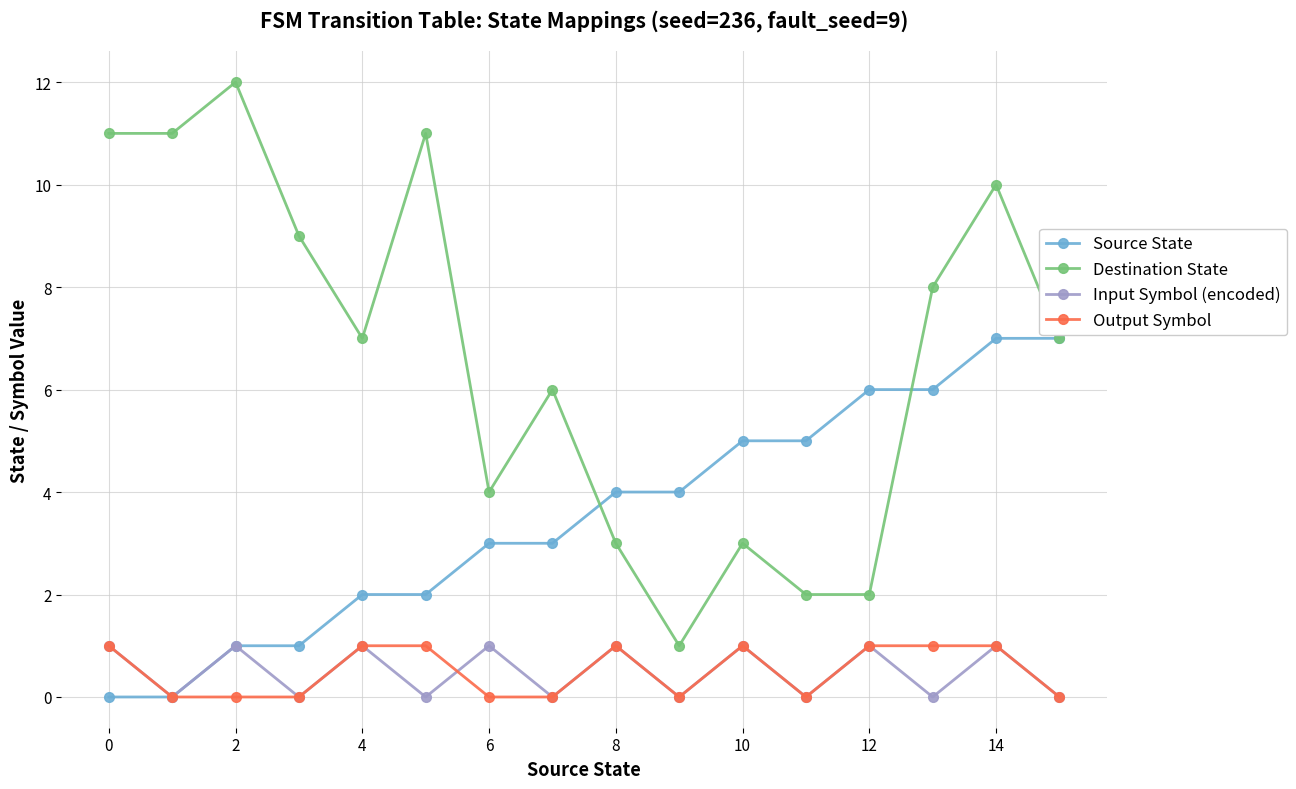

Which series has the widest spread of values?

Destination State